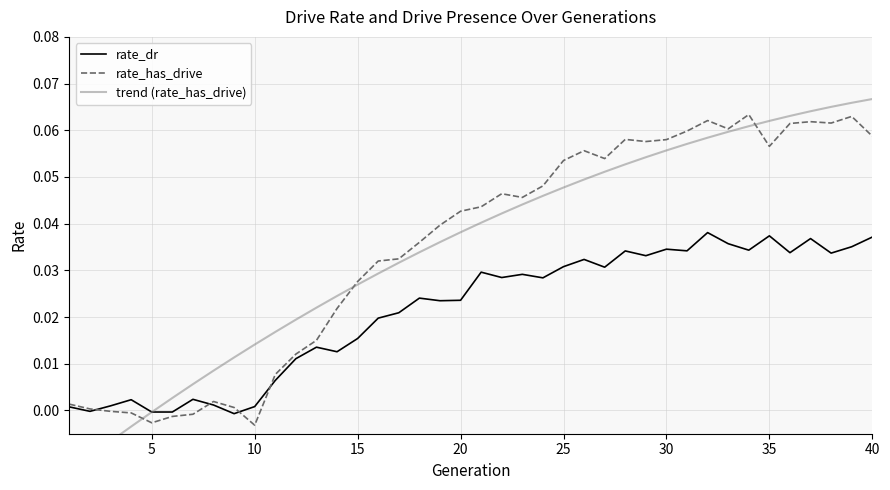

What are all the series names shown in the legend?

rate_dr, rate_has_drive, trend (rate_has_drive)